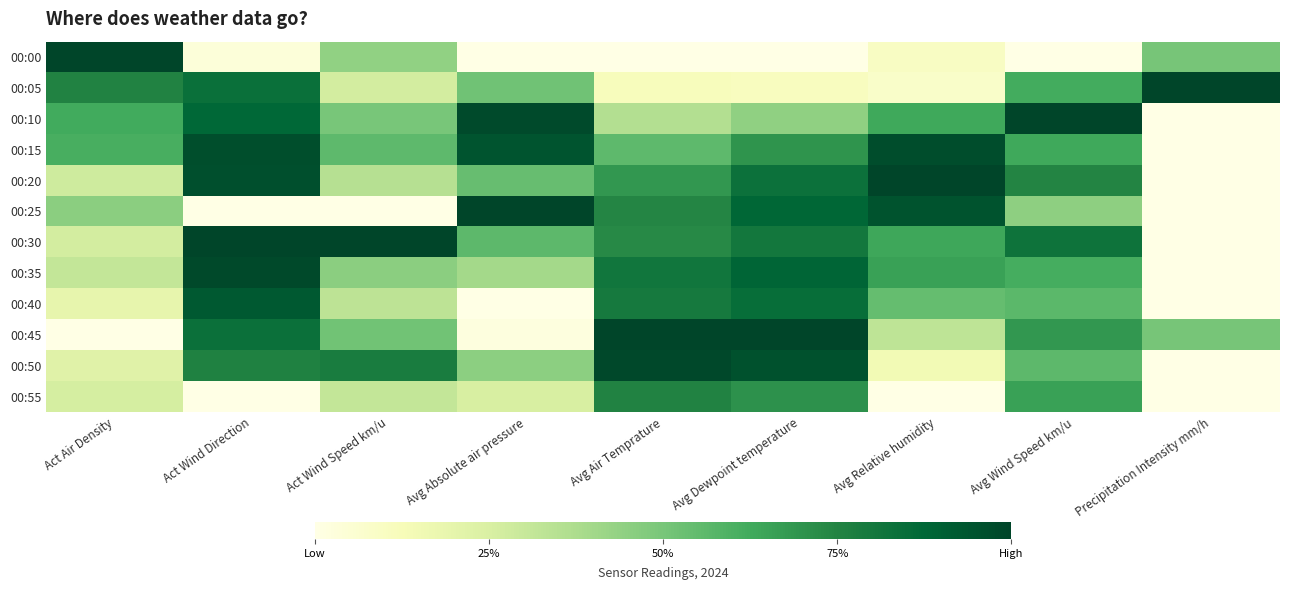

Which has a higher value, Avg Absolute air pressure or Act Wind Speed km/u?

Act Wind Speed km/u